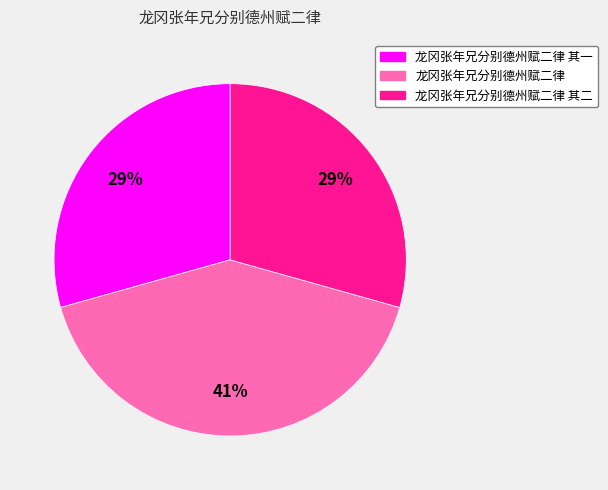

Is there a majority slice in this chart?

No